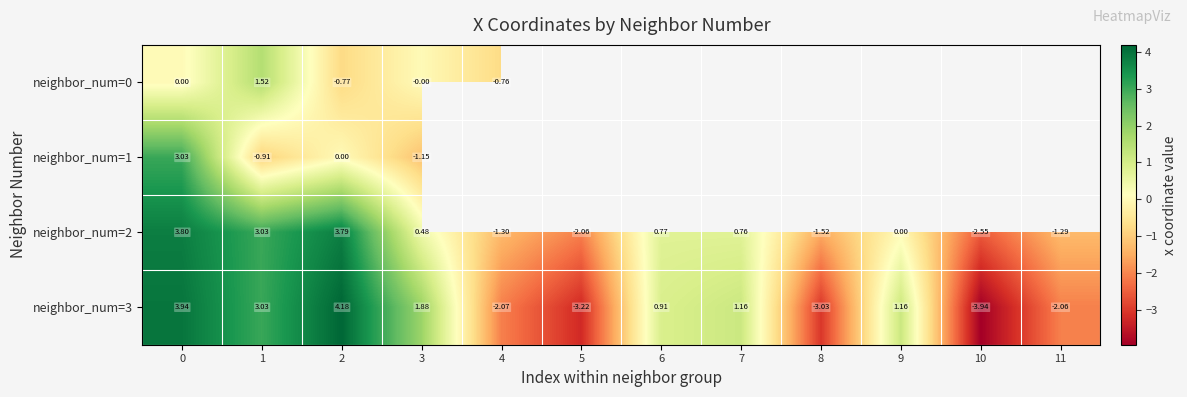

Is the value of neighbor_num=1 at 1 greater than the value of neighbor_num=2 at 8?

Yes